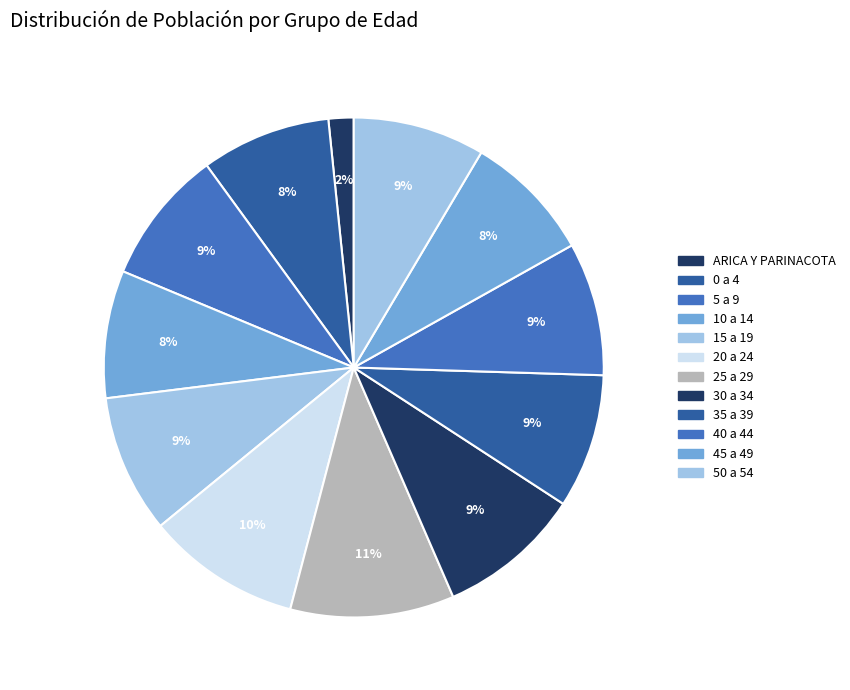

How many slices are in this pie chart?

12